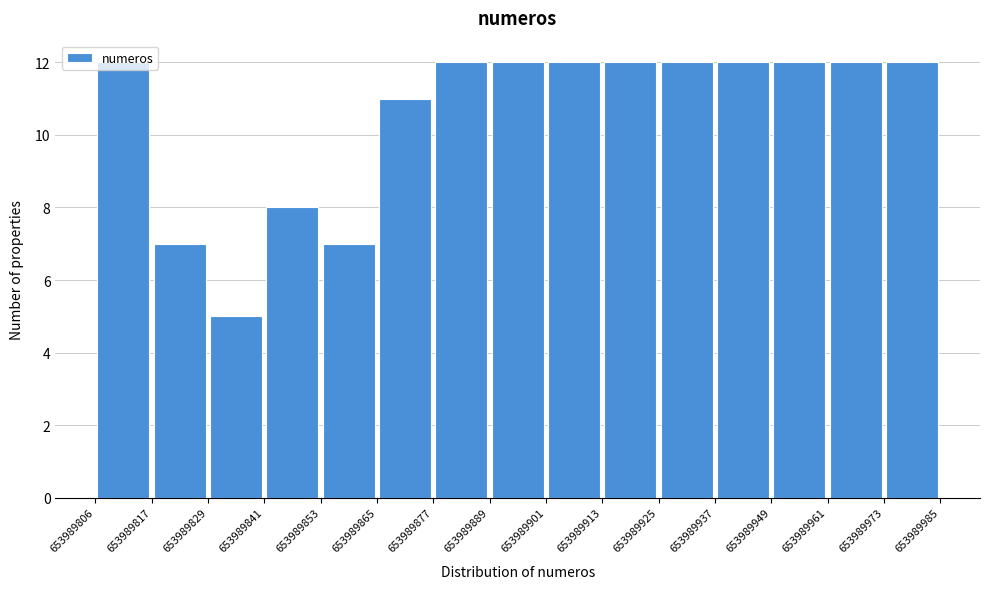

How tall is the bar that spans 653989889 to 653989901 on the x-axis? The values are not printed on the chart, so give them approximately, as read against the axis.

12